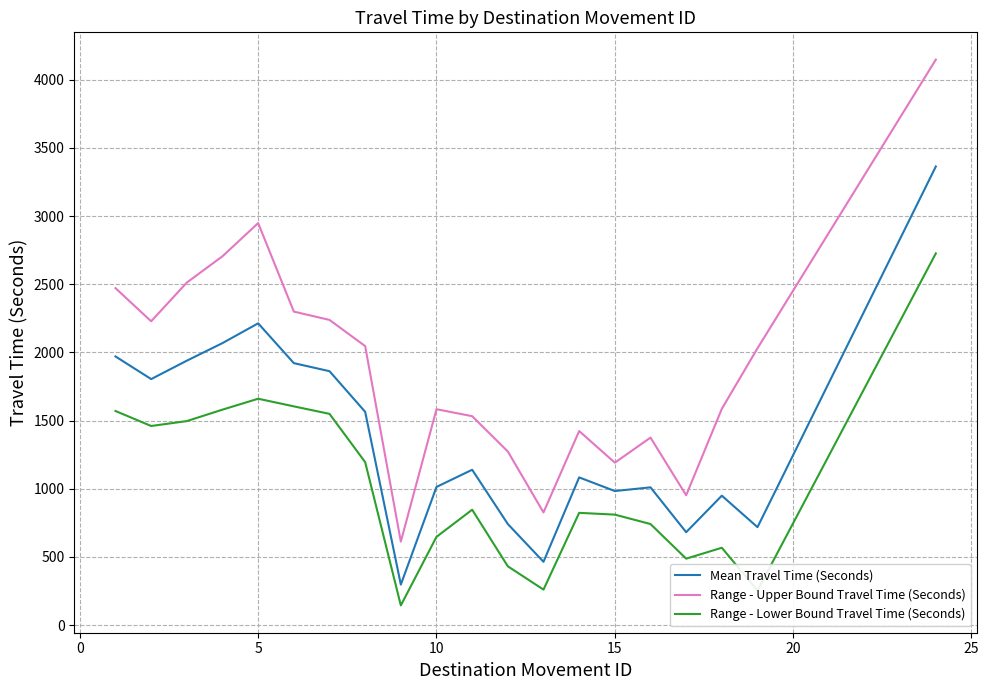

Which series has the widest spread of values?

Range - Upper Bound Travel Time (Seconds)